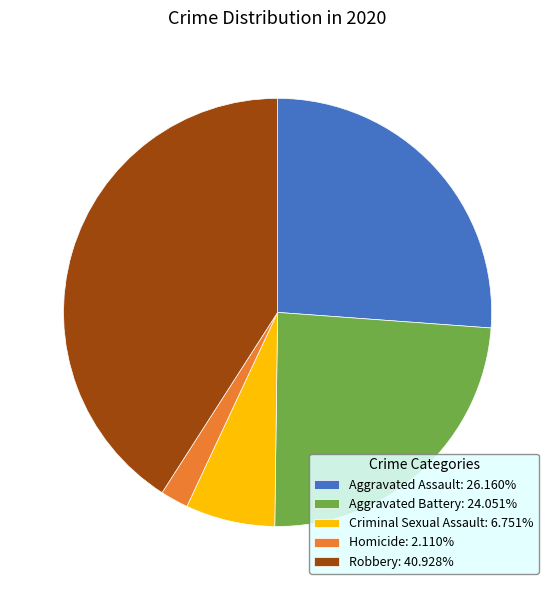

Is the sum of Robbery and Criminal Sexual Assault greater than half?

No